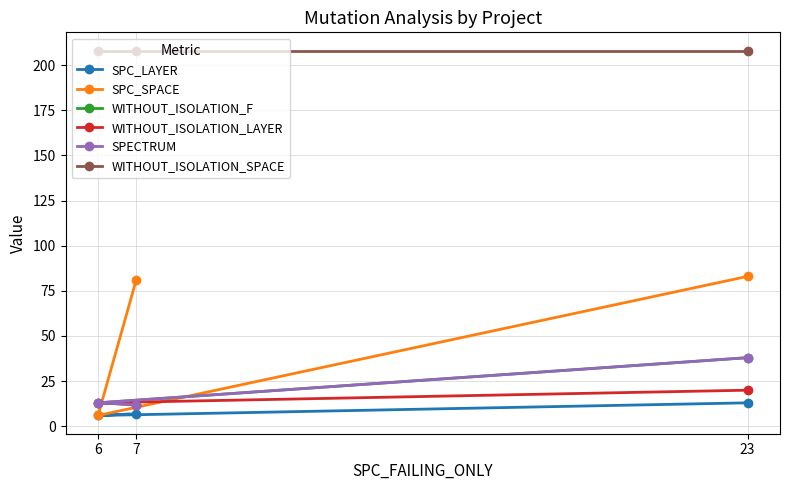

Does the chart have visible grid lines?

Yes